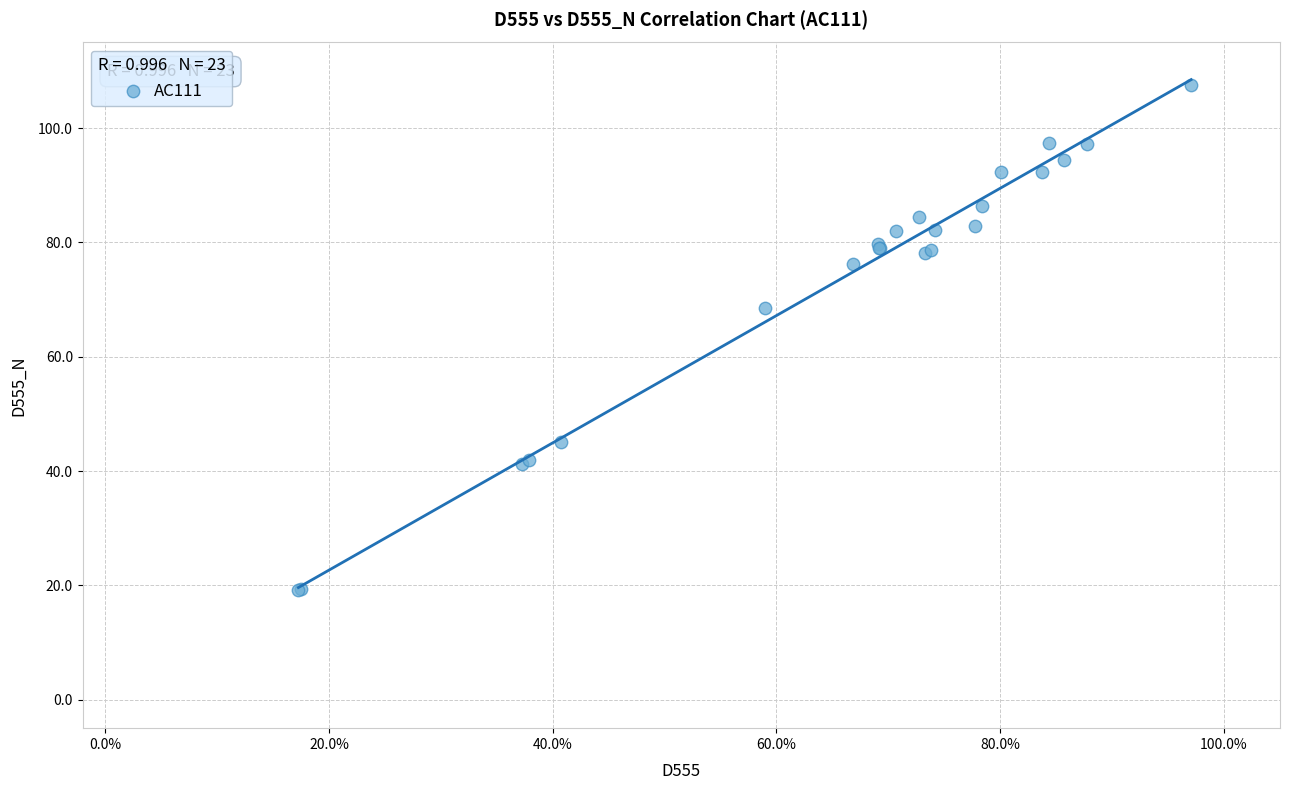

What Y value in the scatter plot is closest to 63?

68.5